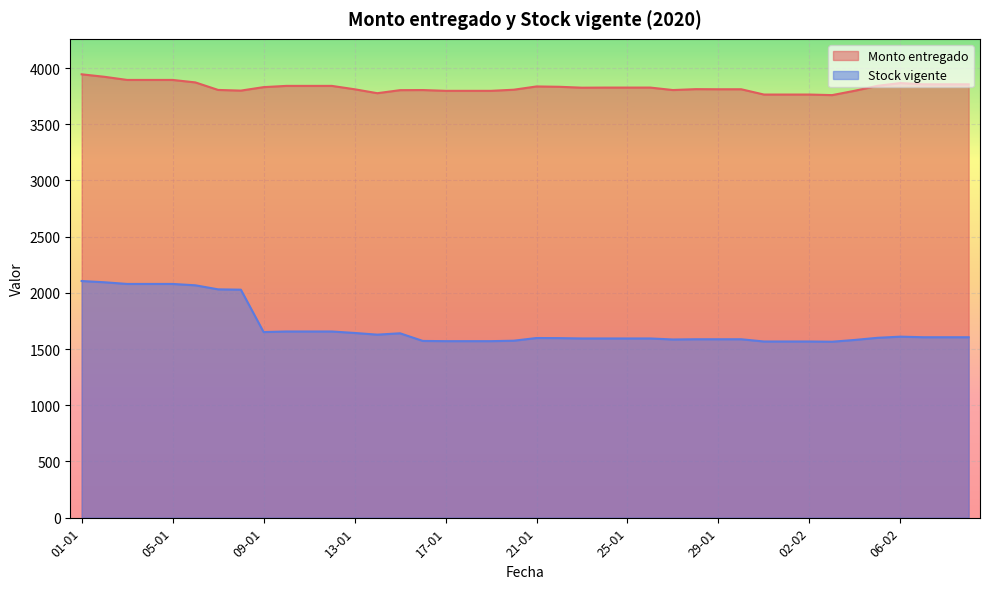

What is the difference between the second highest and minimum values in the Stock vigente series?

529